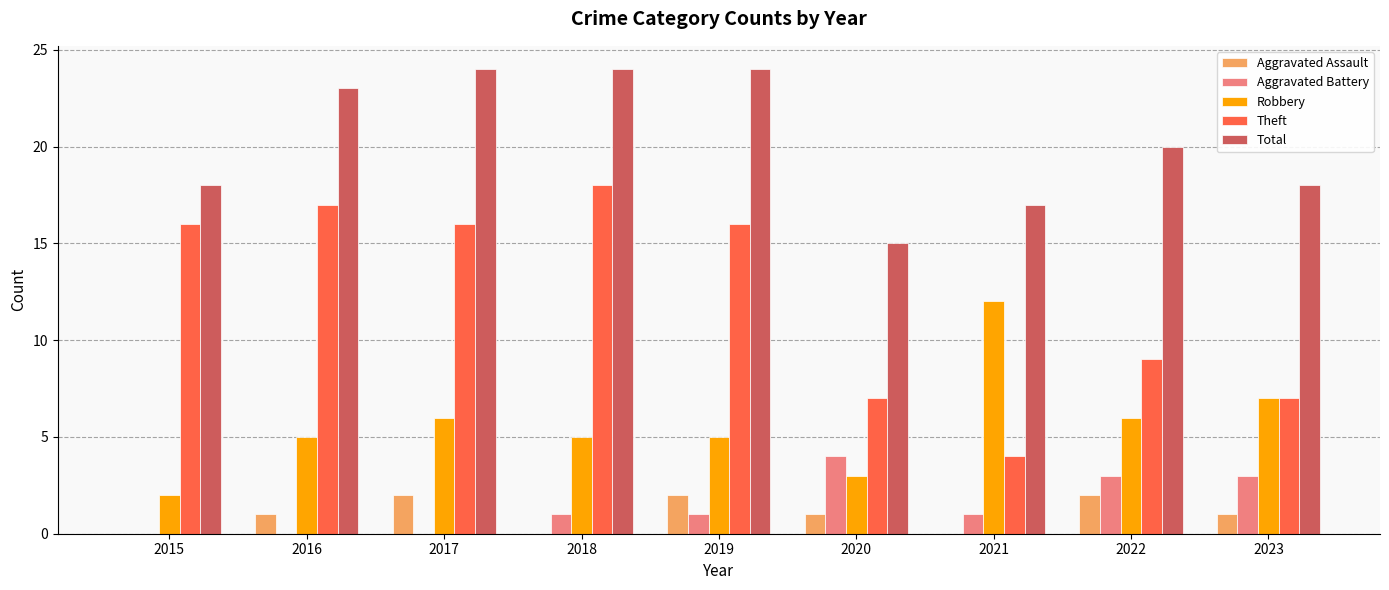

At which label does Robbery reach its peak?

2021